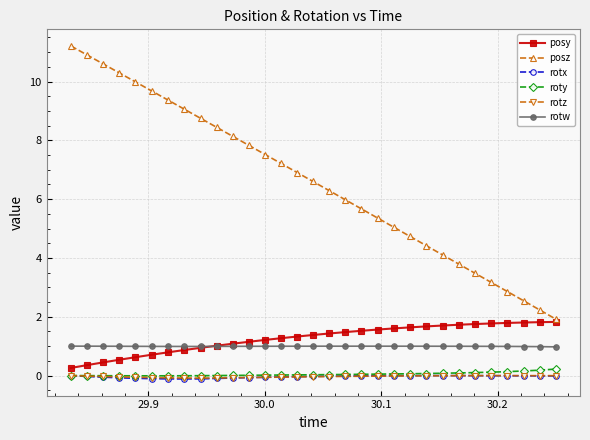

Which series has the largest total across all categories?

posz